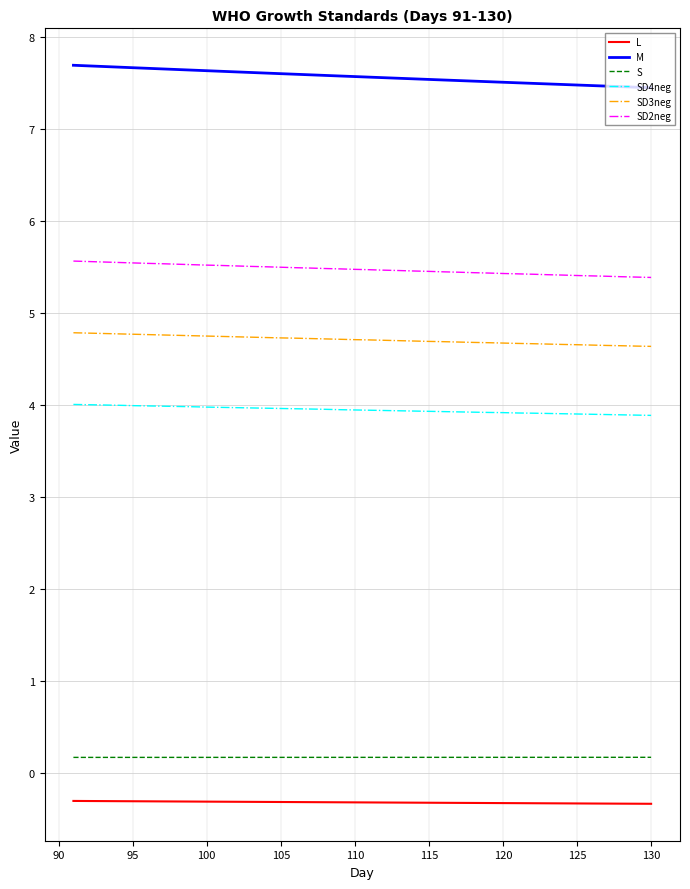

What is the lowest value of the SD3neg series?

4.6